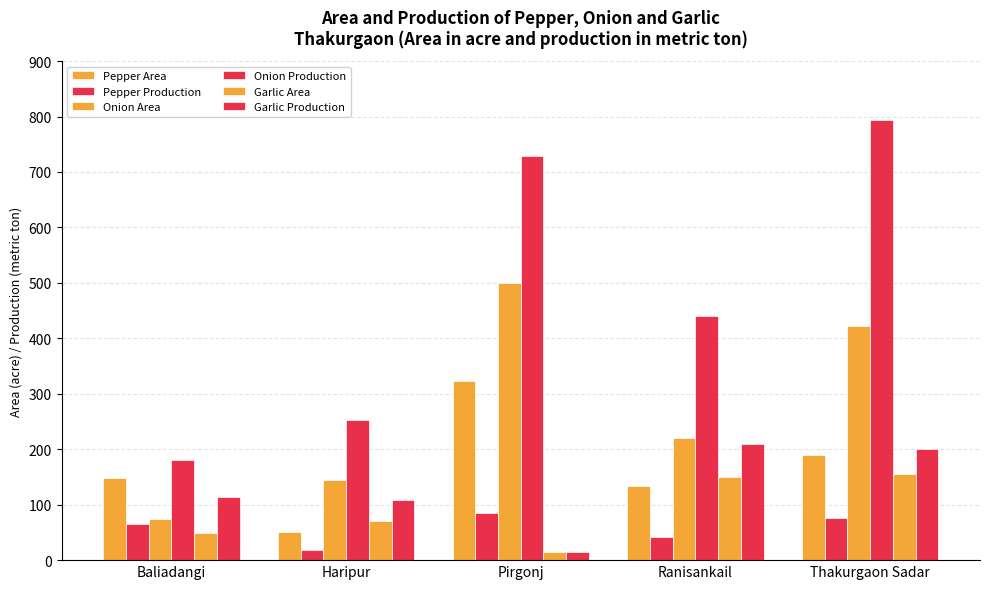

How many groups of bars are there?

5